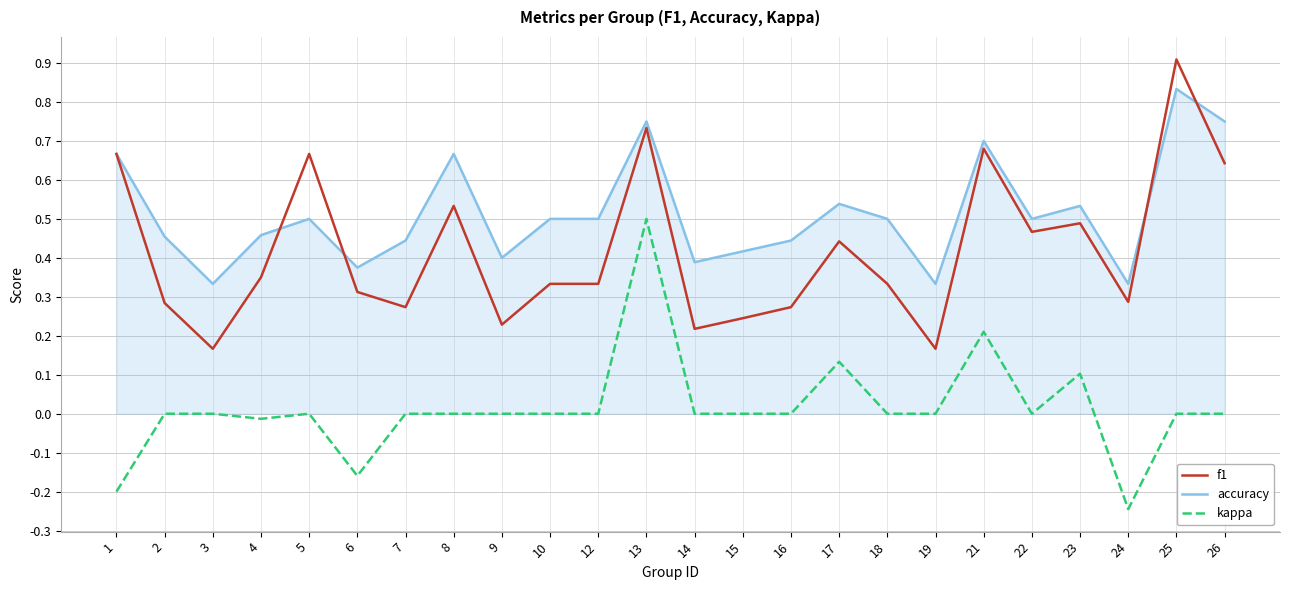

Rank the series by their maximum value, from lowest to highest.

kappa, accuracy, f1